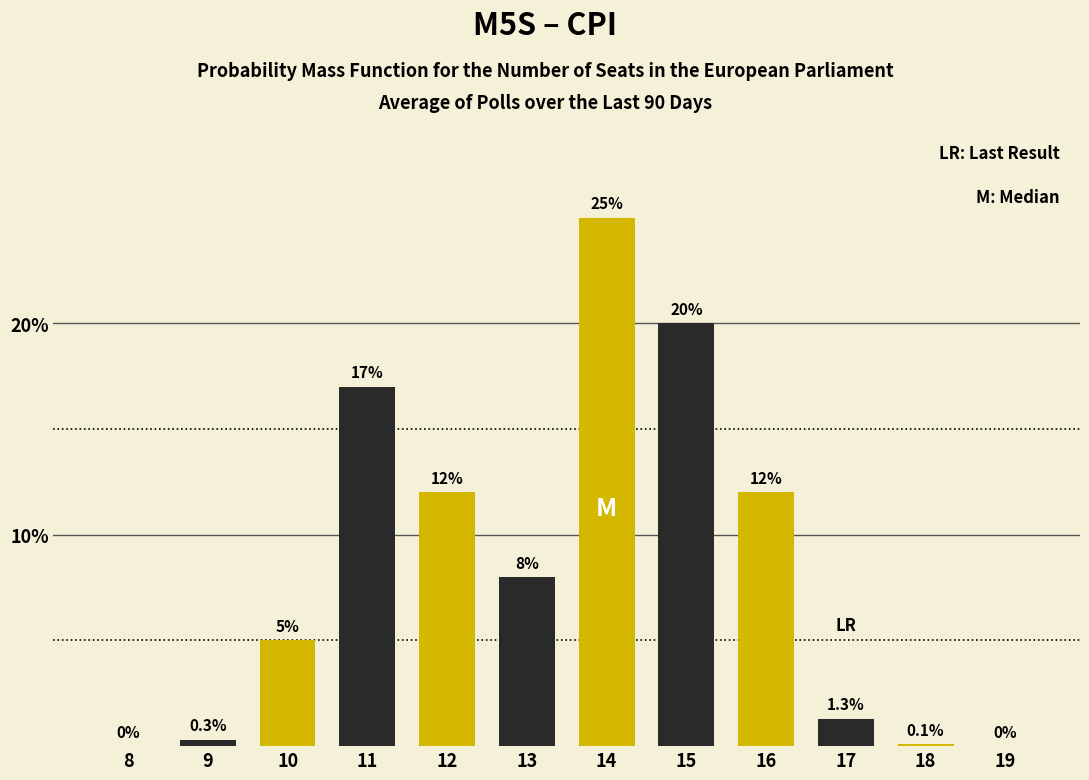

Reading left to right, list all the values displayed in this chart.

8=0.0	9=0.3	10=5.0	11=17.0	12=12.0	13=8.0	14=25.0	15=20.0	16=12.0	17=1.3	18=0.1	19=0.0